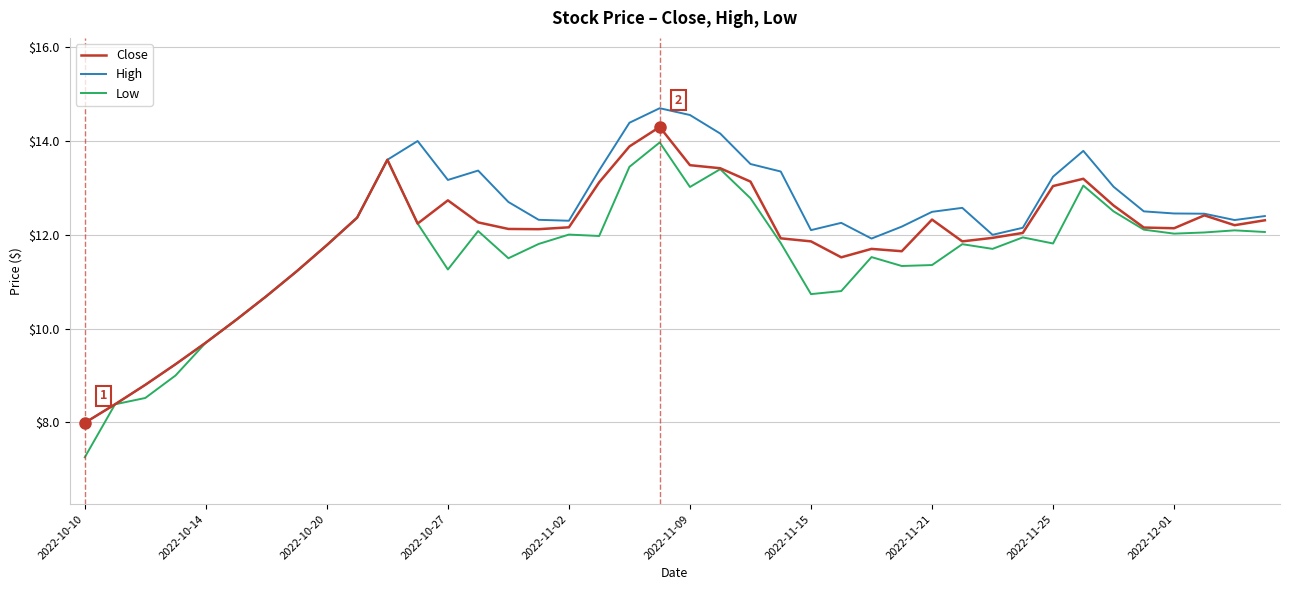

What is the minimum value for High?

8.0